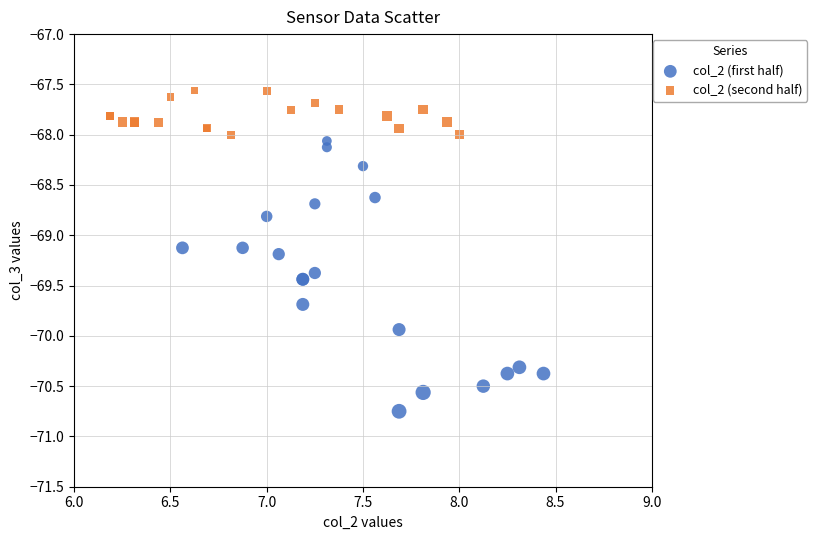

Which series has the largest Y range (max minus min)?

col_2 (first half)